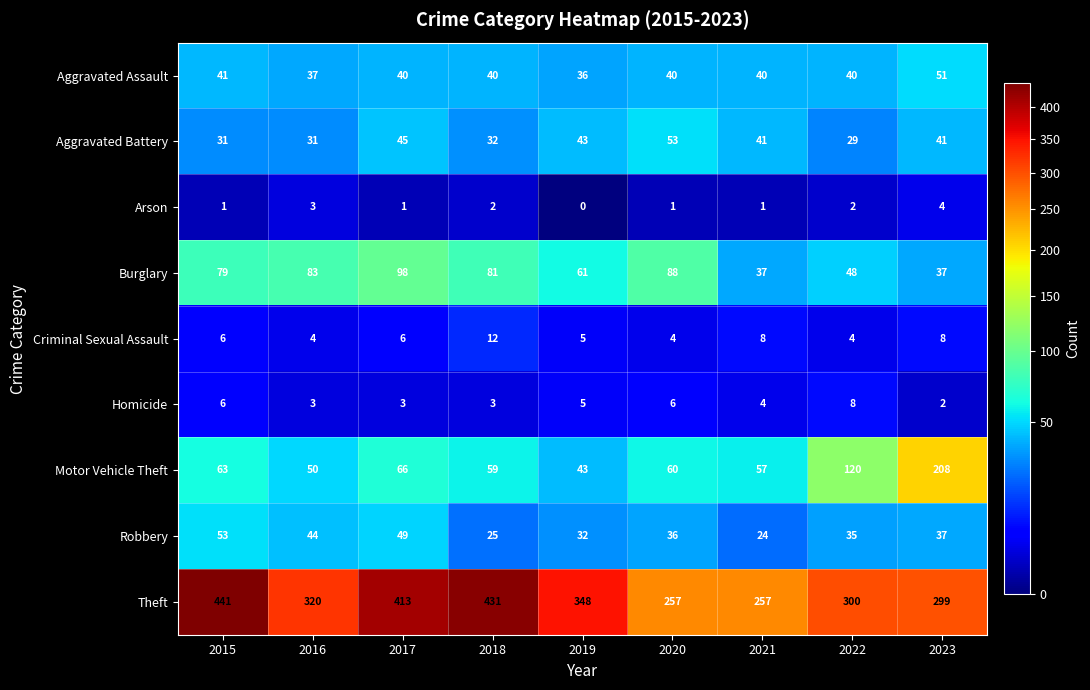

The value of Motor Vehicle Theft at 2022 is 156. True or false?

False